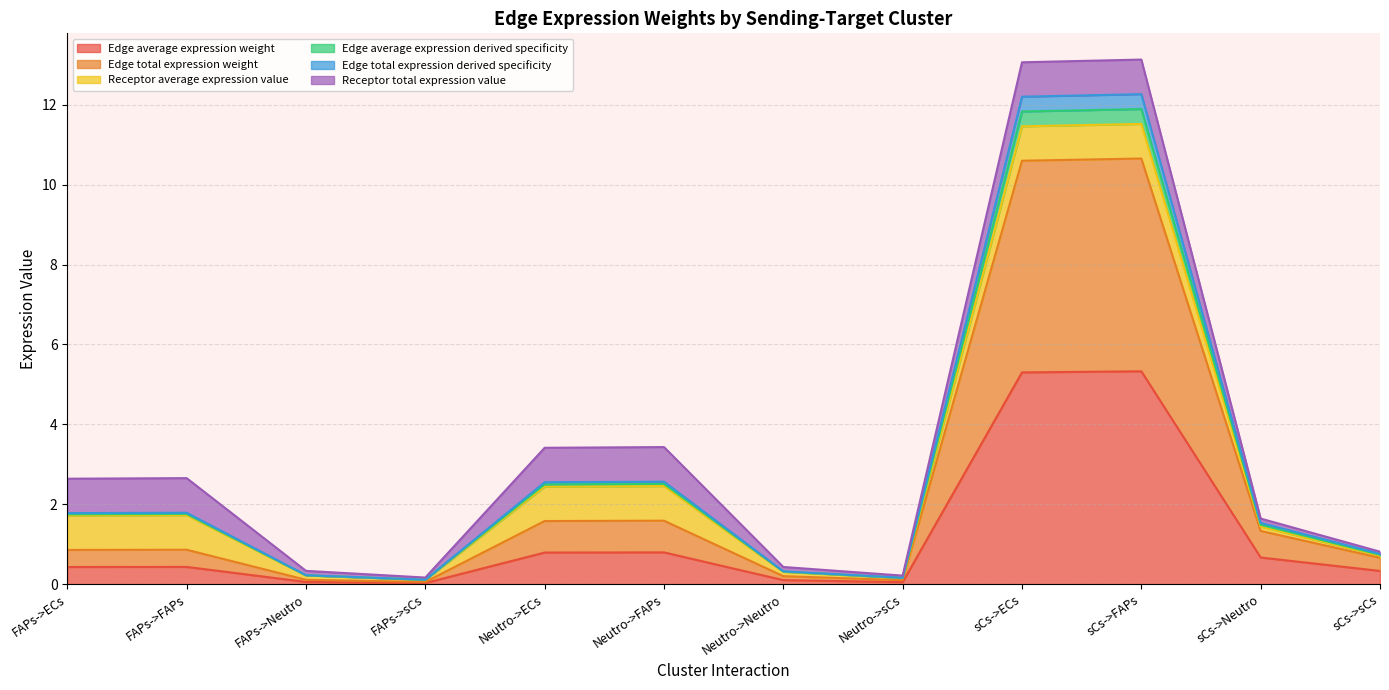

What is the difference between the highest and lowest values at FAPs->sCs?

0.1